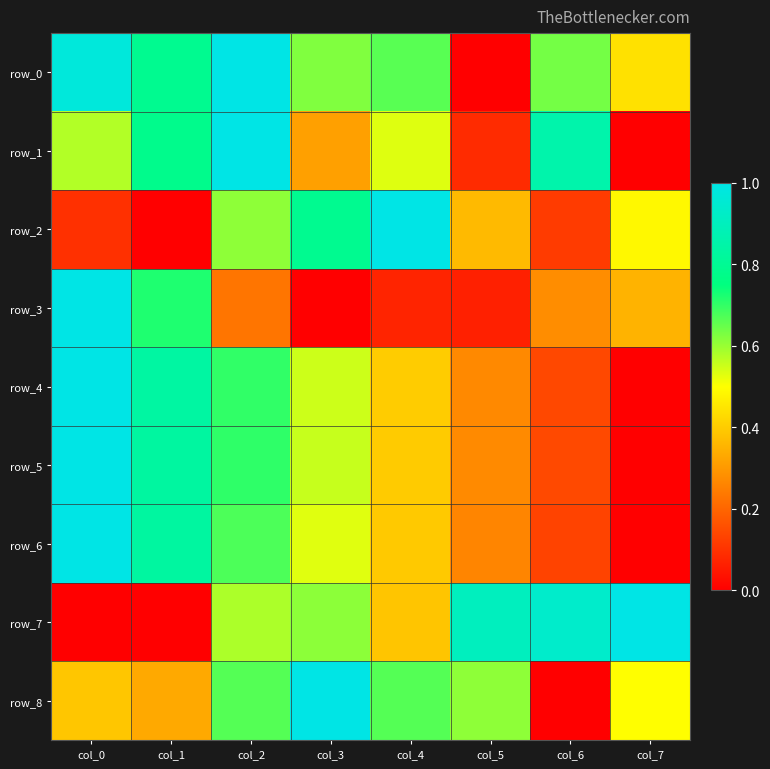

How many row_6 values are between 0 and 1?

8